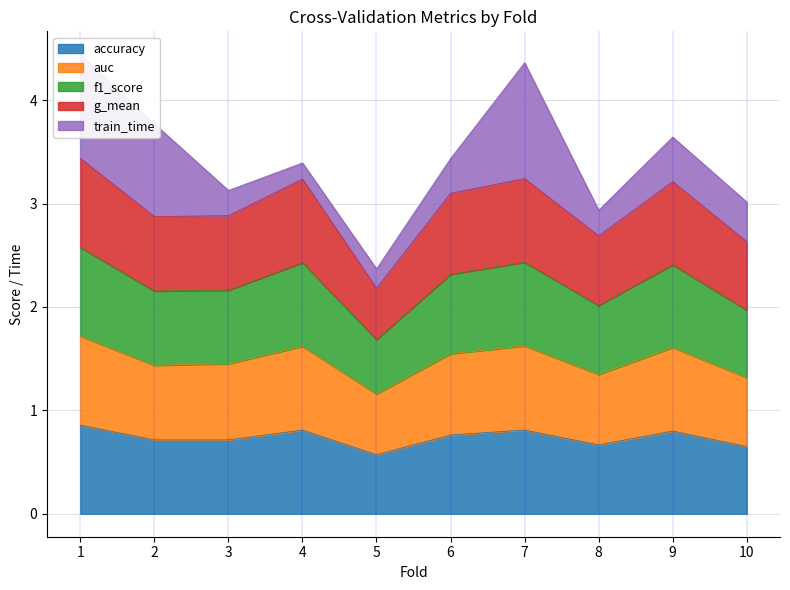

Is it true that accuracy equals 1.0 at 10?

False